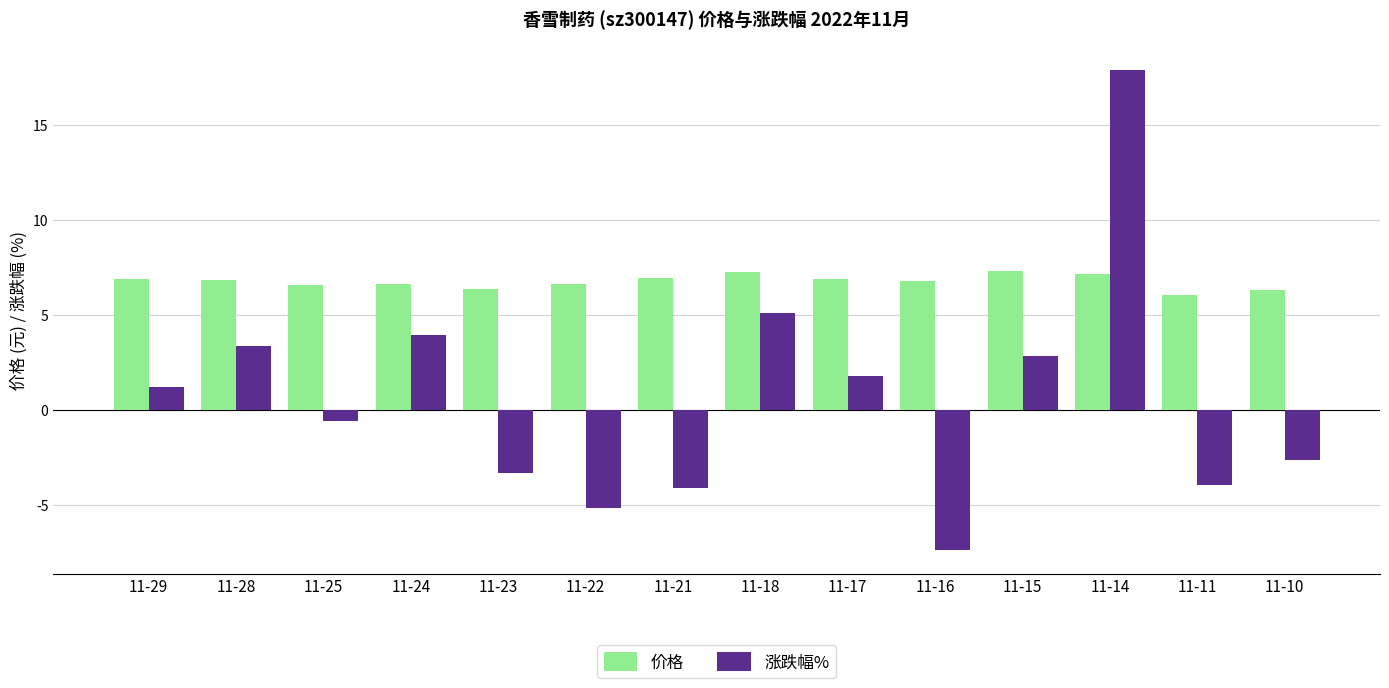

What is the lowest value of the 涨跌幅% series?

-7.4